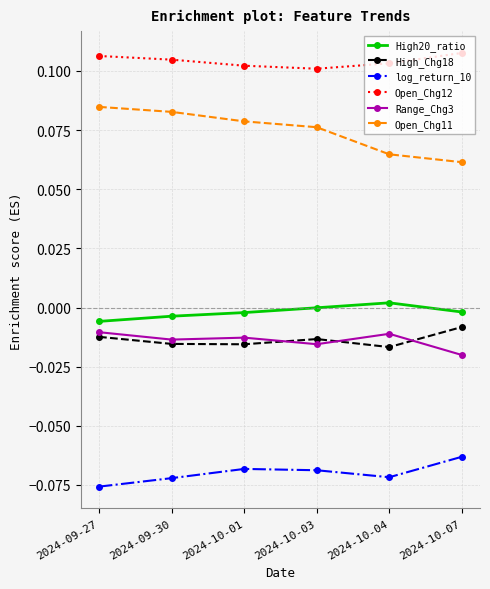

Is the value of log_return_10 at 2024-10-07 greater than the value of High_Chg18 at 2024-10-04?

No